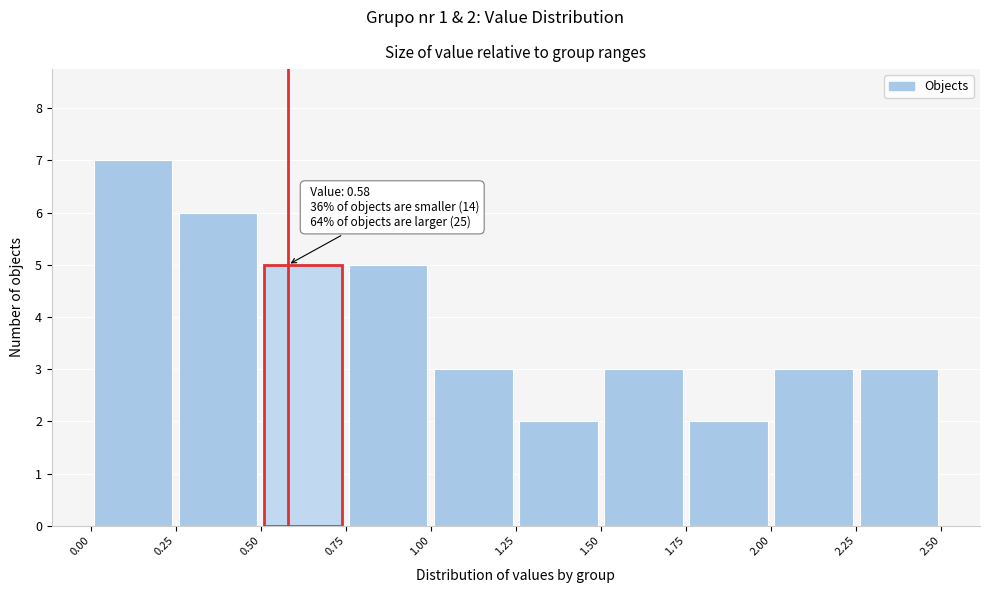

Over which range of the x-axis is the bar tallest?

0.00 to 0.25